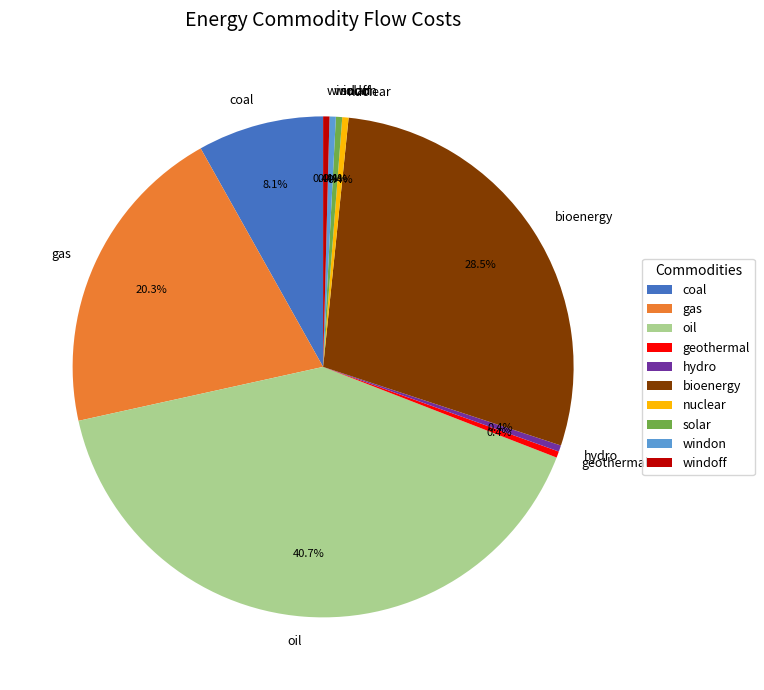

Which category has the biggest portion of the pie?

oil